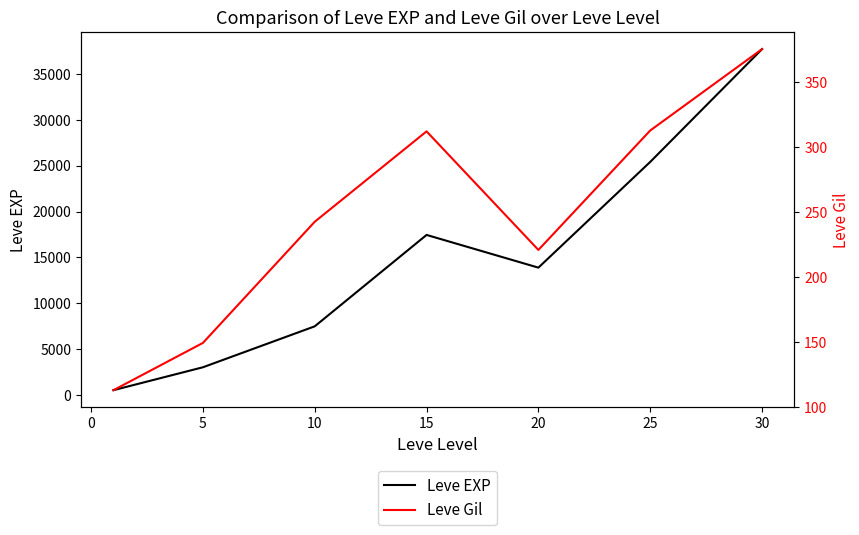

The value of Leve EXP at 5 is 1264.6. True or false?

False